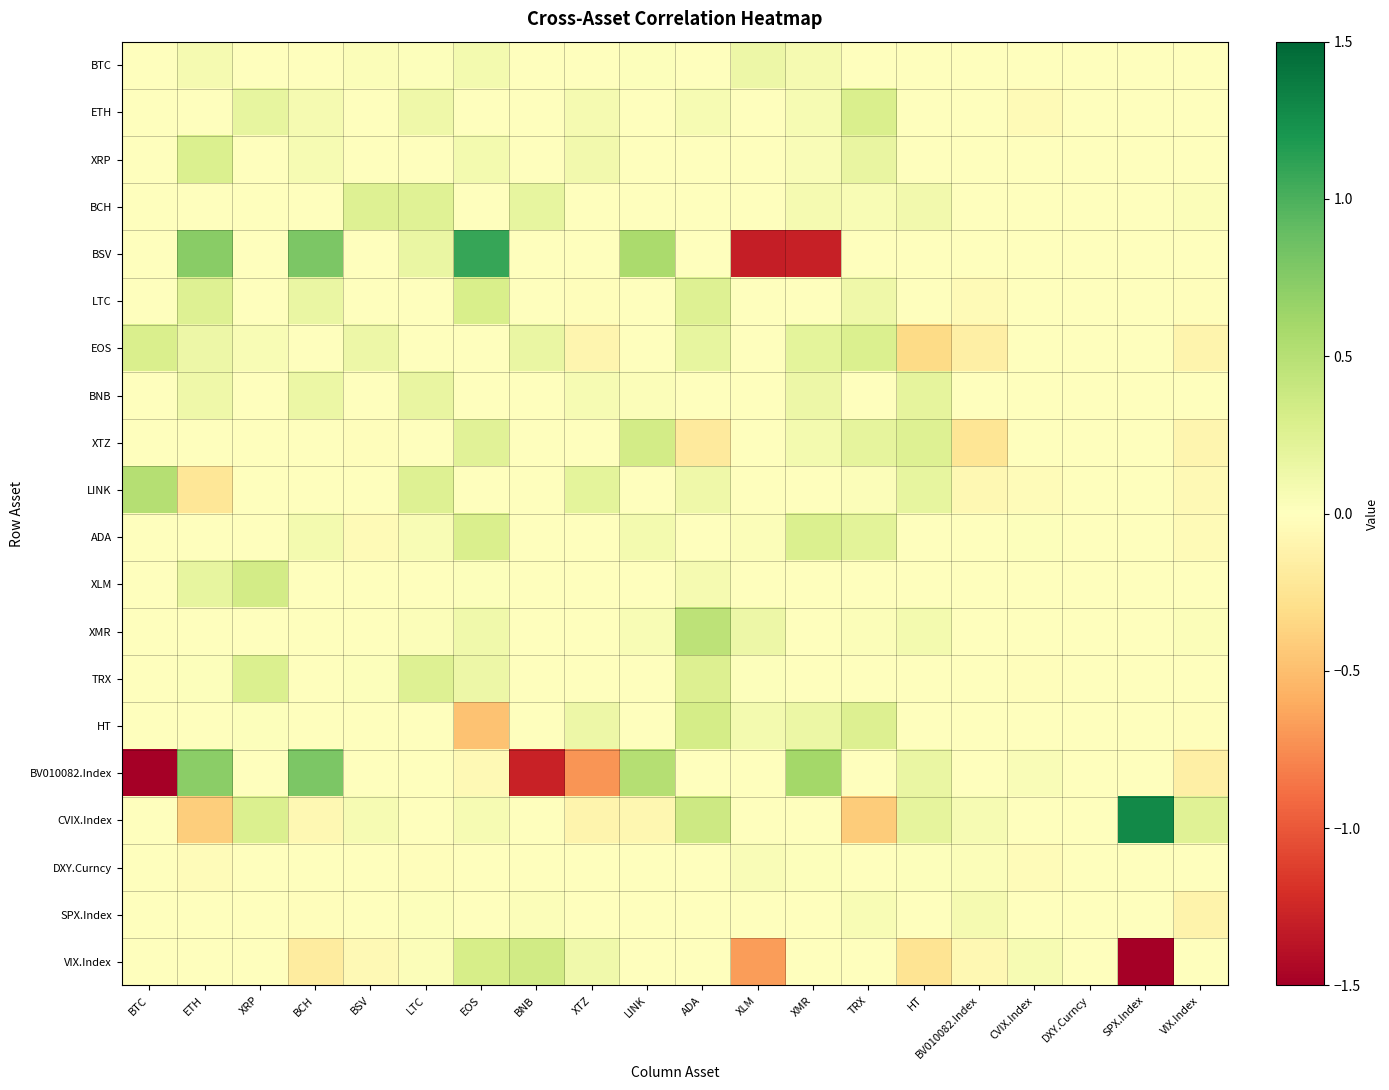

Reading right to left, extract all data points from this chart.

BTC: VIX.Index=0.0	SPX.Index=0.0	DXY.Curncy=0.0	CVIX.Index=0.0	BV010082.Index=0.0	HT=0.0	TRX=0.0	XMR=0.1	XLM=0.1	ADA=0.0	LINK=0.0	XTZ=0.0	BNB=0.0	EOS=0.1	LTC=0.0	BSV=0.0	BCH=0.0	XRP=0.0	ETH=0.1	BTC=0.0
ETH: VIX.Index=-0.0	SPX.Index=0.0	DXY.Curncy=0.0	CVIX.Index=-0.0	BV010082.Index=0.0	HT=0.0	TRX=0.3	XMR=0.1	XLM=0.0	ADA=0.1	LINK=0.0	XTZ=0.1	BNB=0.0	EOS=0.0	LTC=0.1	BSV=0.0	BCH=0.1	XRP=0.2	ETH=0.0	BTC=0.0
XRP: VIX.Index=0.0	SPX.Index=0.0	DXY.Curncy=0.0	CVIX.Index=0.0	BV010082.Index=0.0	HT=0.0	TRX=0.2	XMR=0.0	XLM=0.0	ADA=0.0	LINK=0.0	XTZ=0.1	BNB=0.0	EOS=0.1	LTC=0.0	BSV=0.0	BCH=0.1	XRP=0.0	ETH=0.3	BTC=0.0
BCH: VIX.Index=0.0	SPX.Index=0.0	DXY.Curncy=0.0	CVIX.Index=0.0	BV010082.Index=0.0	HT=0.1	TRX=0.1	XMR=0.1	XLM=0.0	ADA=0.0	LINK=0.0	XTZ=-0.0	BNB=0.2	EOS=0.0	LTC=0.2	BSV=0.3	BCH=0.0	XRP=0.0	ETH=0.0	BTC=0.0
BSV: VIX.Index=-0.0	SPX.Index=0.0	DXY.Curncy=0.0	CVIX.Index=0.0	BV010082.Index=0.0	HT=0.0	TRX=0.0	XMR=-1.3	XLM=-1.3	ADA=0.0	LINK=0.6	XTZ=0.0	BNB=0.0	EOS=1.1	LTC=0.2	BSV=0.0	BCH=0.8	XRP=0.0	ETH=0.7	BTC=0.0
LTC: VIX.Index=-0.0	SPX.Index=0.0	DXY.Curncy=0.0	CVIX.Index=0.0	BV010082.Index=-0.0	HT=0.0	TRX=0.1	XMR=0.0	XLM=0.0	ADA=0.3	LINK=0.0	XTZ=-0.0	BNB=0.0	EOS=0.3	LTC=0.0	BSV=0.0	BCH=0.2	XRP=0.0	ETH=0.3	BTC=0.0
EOS: VIX.Index=-0.1	SPX.Index=0.0	DXY.Curncy=0.0	CVIX.Index=0.0	BV010082.Index=-0.1	HT=-0.3	TRX=0.3	XMR=0.2	XLM=0.0	ADA=0.2	LINK=0.0	XTZ=-0.1	BNB=0.2	EOS=0.0	LTC=0.0	BSV=0.1	BCH=0.0	XRP=0.1	ETH=0.1	BTC=0.3
BNB: VIX.Index=0.0	SPX.Index=0.0	DXY.Curncy=0.0	CVIX.Index=0.0	BV010082.Index=0.0	HT=0.2	TRX=0.0	XMR=0.1	XLM=0.0	ADA=0.0	LINK=0.0	XTZ=0.1	BNB=0.0	EOS=0.0	LTC=0.2	BSV=0.0	BCH=0.2	XRP=0.0	ETH=0.1	BTC=0.0
XTZ: VIX.Index=-0.1	SPX.Index=0.0	DXY.Curncy=0.0	CVIX.Index=0.0	BV010082.Index=-0.2	HT=0.3	TRX=0.2	XMR=0.1	XLM=0.0	ADA=-0.2	LINK=0.3	XTZ=0.0	BNB=0.0	EOS=0.2	LTC=0.0	BSV=-0.0	BCH=-0.0	XRP=0.0	ETH=0.0	BTC=0.0
LINK: VIX.Index=-0.0	SPX.Index=0.0	DXY.Curncy=0.0	CVIX.Index=-0.0	BV010082.Index=-0.1	HT=0.2	TRX=0.0	XMR=0.0	XLM=0.0	ADA=0.1	LINK=0.0	XTZ=0.2	BNB=-0.0	EOS=0.0	LTC=0.3	BSV=-0.0	BCH=0.0	XRP=0.0	ETH=-0.2	BTC=0.5
ADA: VIX.Index=-0.0	SPX.Index=0.0	DXY.Curncy=0.0	CVIX.Index=0.0	BV010082.Index=0.0	HT=0.0	TRX=0.2	XMR=0.3	XLM=0.0	ADA=0.0	LINK=0.1	XTZ=0.0	BNB=0.0	EOS=0.3	LTC=0.1	BSV=-0.0	BCH=0.1	XRP=0.0	ETH=0.0	BTC=0.0
XLM: VIX.Index=0.0	SPX.Index=0.0	DXY.Curncy=0.0	CVIX.Index=0.0	BV010082.Index=0.0	HT=0.0	TRX=0.0	XMR=0.0	XLM=0.0	ADA=0.1	LINK=0.0	XTZ=0.0	BNB=0.0	EOS=0.0	LTC=0.0	BSV=0.0	BCH=0.0	XRP=0.3	ETH=0.2	BTC=0.0
XMR: VIX.Index=0.0	SPX.Index=0.0	DXY.Curncy=0.0	CVIX.Index=0.0	BV010082.Index=0.0	HT=0.1	TRX=0.0	XMR=0.0	XLM=0.1	ADA=0.5	LINK=0.0	XTZ=0.0	BNB=0.0	EOS=0.1	LTC=0.0	BSV=-0.0	BCH=0.0	XRP=0.0	ETH=0.0	BTC=0.0
TRX: VIX.Index=0.0	SPX.Index=0.0	DXY.Curncy=0.0	CVIX.Index=-0.0	BV010082.Index=0.0	HT=0.0	TRX=0.0	XMR=0.0	XLM=0.0	ADA=0.3	LINK=0.0	XTZ=0.0	BNB=0.0	EOS=0.1	LTC=0.3	BSV=0.0	BCH=0.0	XRP=0.3	ETH=0.0	BTC=0.0
HT: VIX.Index=-0.0	SPX.Index=0.0	DXY.Curncy=0.0	CVIX.Index=0.0	BV010082.Index=0.0	HT=0.0	TRX=0.3	XMR=0.2	XLM=0.1	ADA=0.3	LINK=0.0	XTZ=0.1	BNB=0.0	EOS=-0.5	LTC=0.0	BSV=-0.0	BCH=0.0	XRP=0.0	ETH=0.0	BTC=0.0
BV010082.Index: VIX.Index=-0.1	SPX.Index=0.0	DXY.Curncy=0.0	CVIX.Index=0.0	BV010082.Index=0.0	HT=0.2	TRX=0.0	XMR=0.6	XLM=-0.0	ADA=0.0	LINK=0.5	XTZ=-0.7	BNB=-1.3	EOS=-0.1	LTC=0.0	BSV=0.0	BCH=0.8	XRP=0.0	ETH=0.7	BTC=-2.2
CVIX.Index: VIX.Index=0.2	SPX.Index=1.3	DXY.Curncy=0.0	CVIX.Index=0.0	BV010082.Index=0.1	HT=0.2	TRX=-0.4	XMR=0.0	XLM=0.0	ADA=0.4	LINK=-0.1	XTZ=-0.1	BNB=0.0	EOS=0.1	LTC=0.0	BSV=0.1	BCH=-0.1	XRP=0.3	ETH=-0.4	BTC=0.0
DXY.Curncy: VIX.Index=0.0	SPX.Index=0.0	DXY.Curncy=0.0	CVIX.Index=-0.0	BV010082.Index=0.0	HT=0.0	TRX=0.0	XMR=0.0	XLM=0.0	ADA=0.0	LINK=-0.0	XTZ=0.0	BNB=0.0	EOS=0.0	LTC=-0.0	BSV=0.0	BCH=0.0	XRP=-0.0	ETH=-0.0	BTC=0.0
SPX.Index: VIX.Index=-0.1	SPX.Index=0.0	DXY.Curncy=0.0	CVIX.Index=0.0	BV010082.Index=0.1	HT=0.0	TRX=0.1	XMR=-0.0	XLM=0.0	ADA=0.0	LINK=-0.0	XTZ=0.0	BNB=0.0	EOS=0.0	LTC=0.0	BSV=0.0	BCH=-0.0	XRP=-0.0	ETH=0.0	BTC=0.0
VIX.Index: VIX.Index=0.0	SPX.Index=-3.8	DXY.Curncy=0.0	CVIX.Index=0.1	BV010082.Index=-0.1	HT=-0.2	TRX=0.0	XMR=0.0	XLM=-0.7	ADA=0.0	LINK=0.0	XTZ=0.1	BNB=0.3	EOS=0.3	LTC=0.0	BSV=-0.1	BCH=-0.2	XRP=0.0	ETH=0.0	BTC=0.0